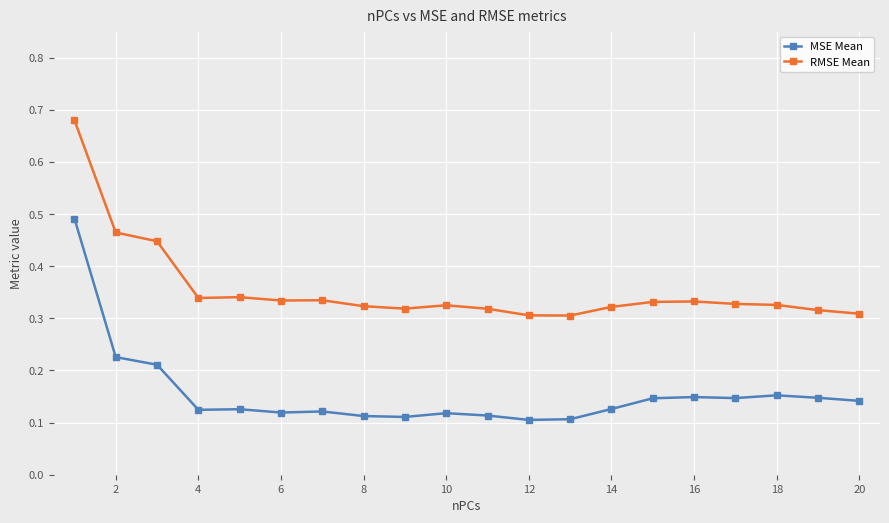

What is the sum of all RMSE Mean values?

7.1